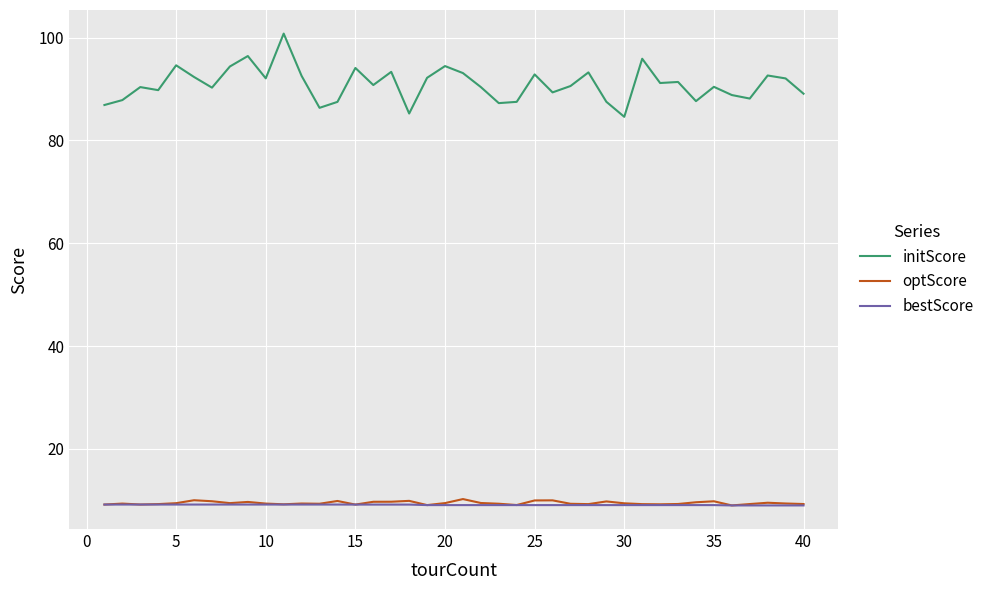

Does the chart have visible grid lines?

Yes